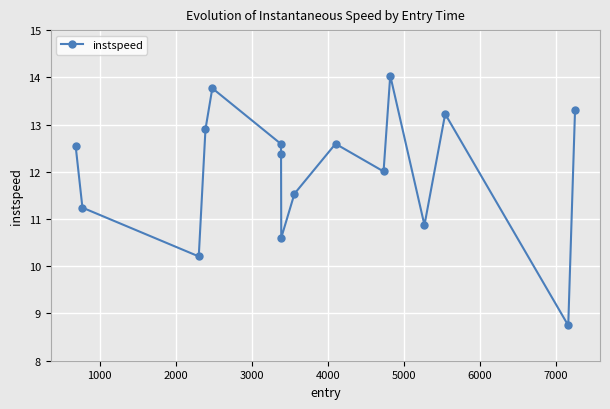

What is the sum of all values?

192.6